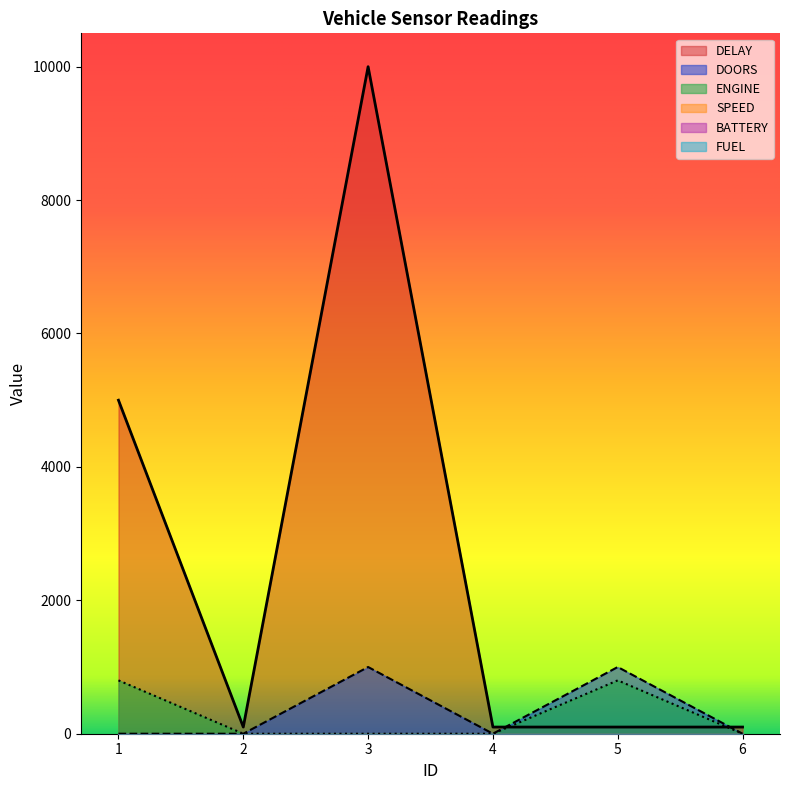

True or false: DELAY and ENGINE cross at least once.

True